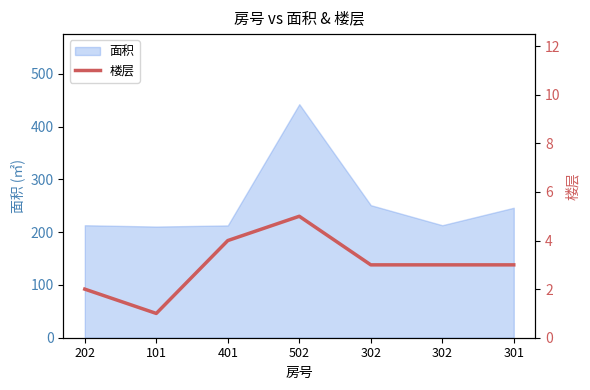

What is the average value?

3